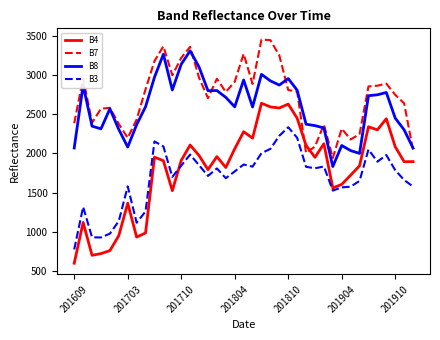

How many times do B4 and B3 cross each other?

1